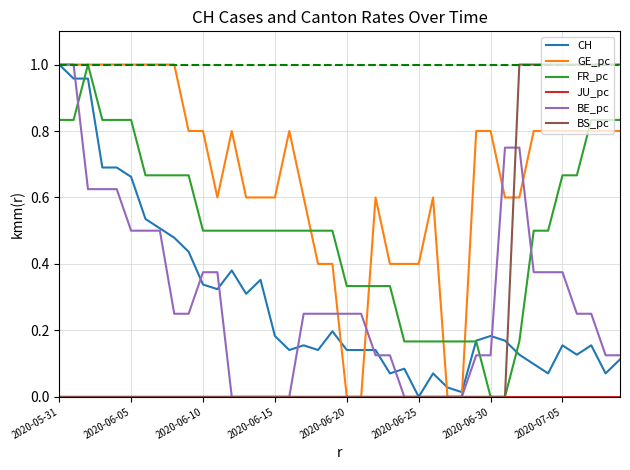

Which series has the largest total across all categories?

GE_pc